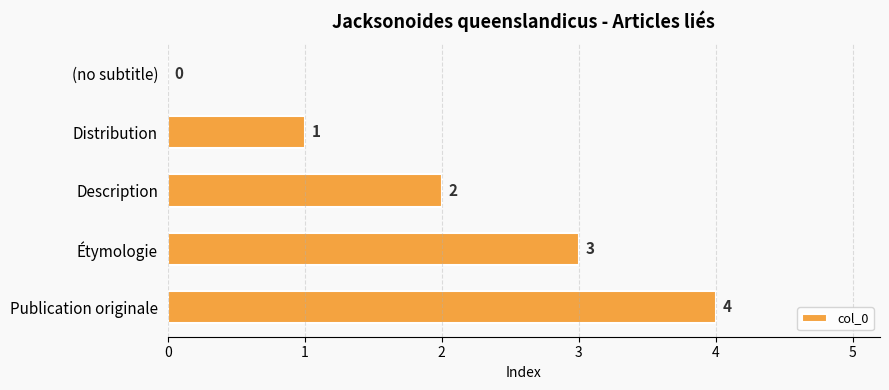

Is it true that the value at Distribution is 2?

False